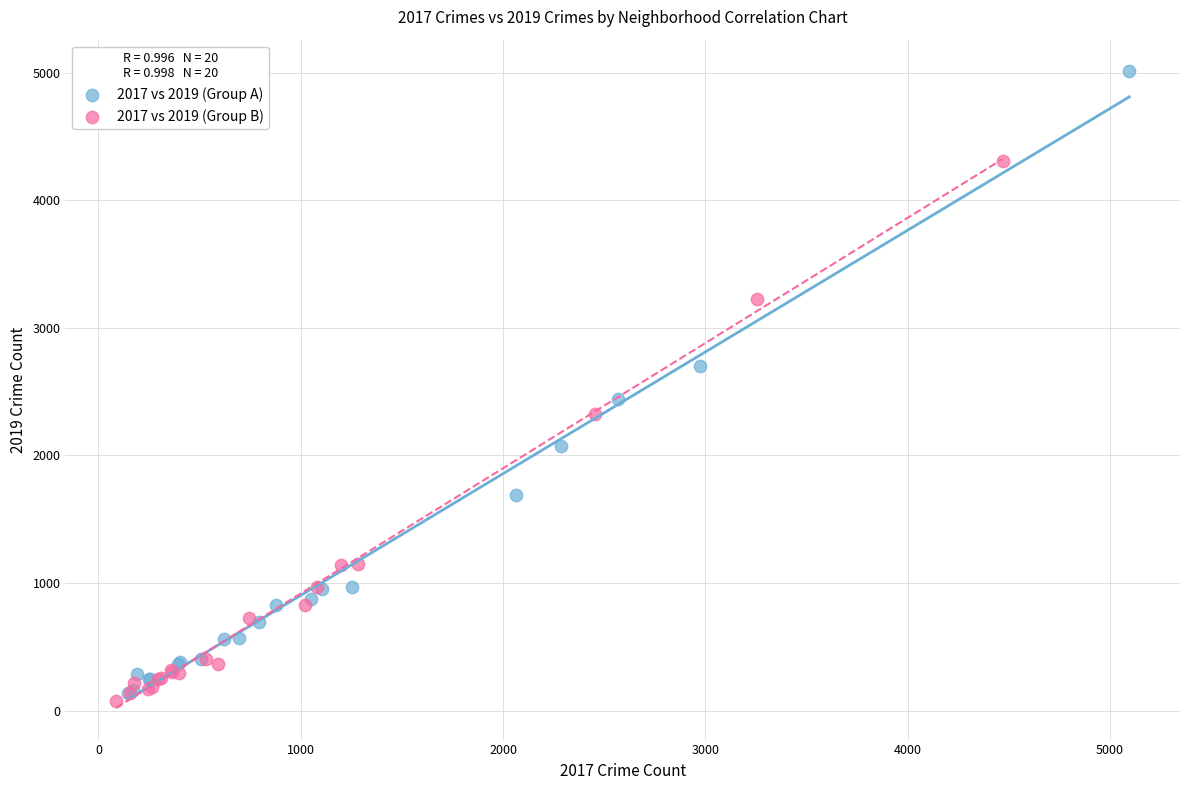

Which series contains the lowest Y value?

2017 vs 2019 (Group B)